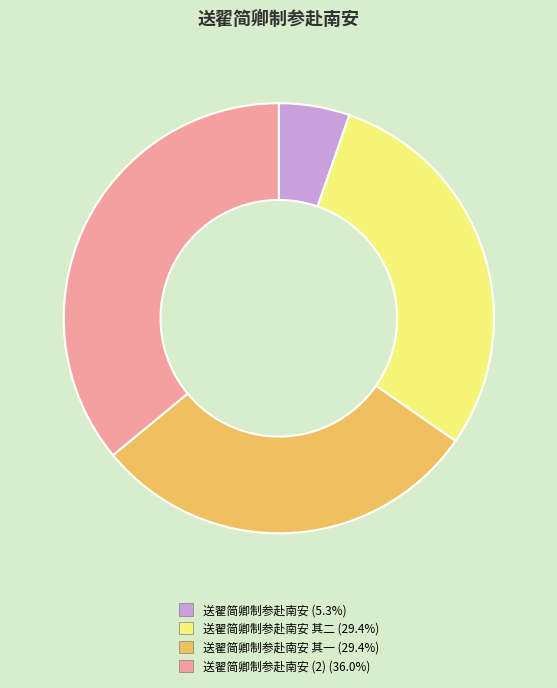

How many segments does this pie chart have?

4